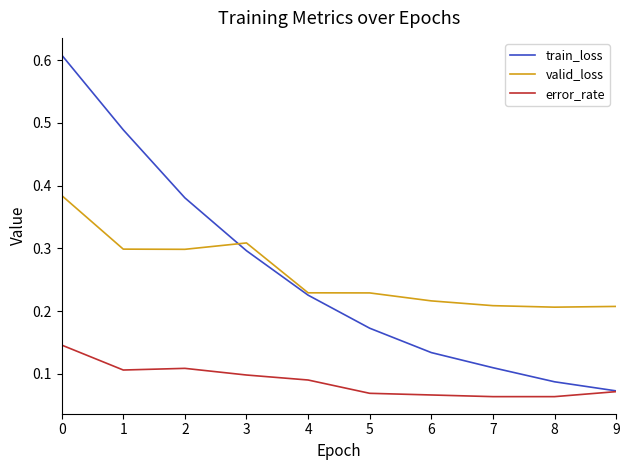

Which series has the largest range (max minus min)?

train_loss